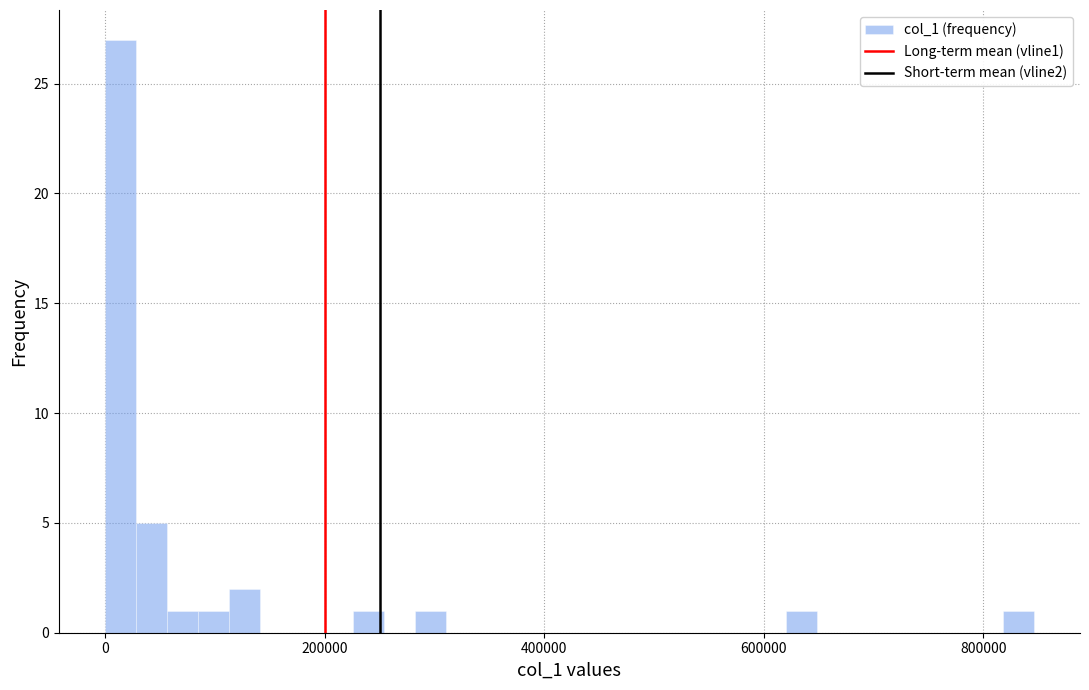

Around what value on the x-axis is the tallest bar? Give the approximate position of its centre, as read against the axis.

20000